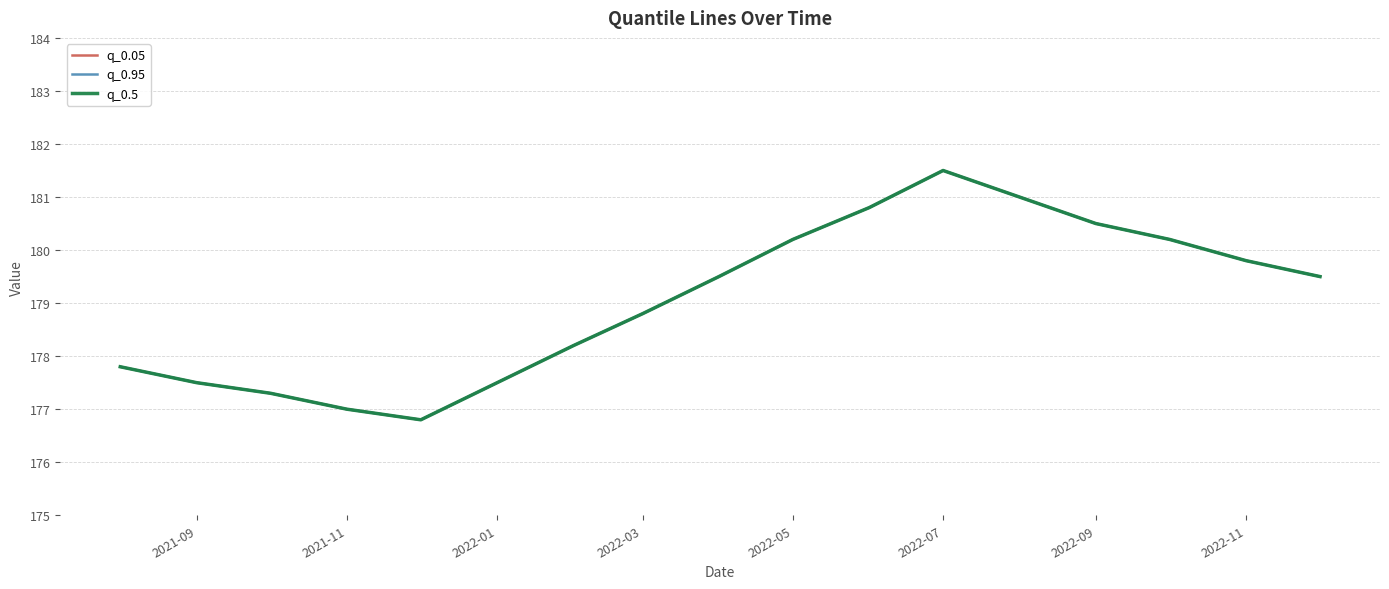

Does the chart have visible grid lines?

Yes